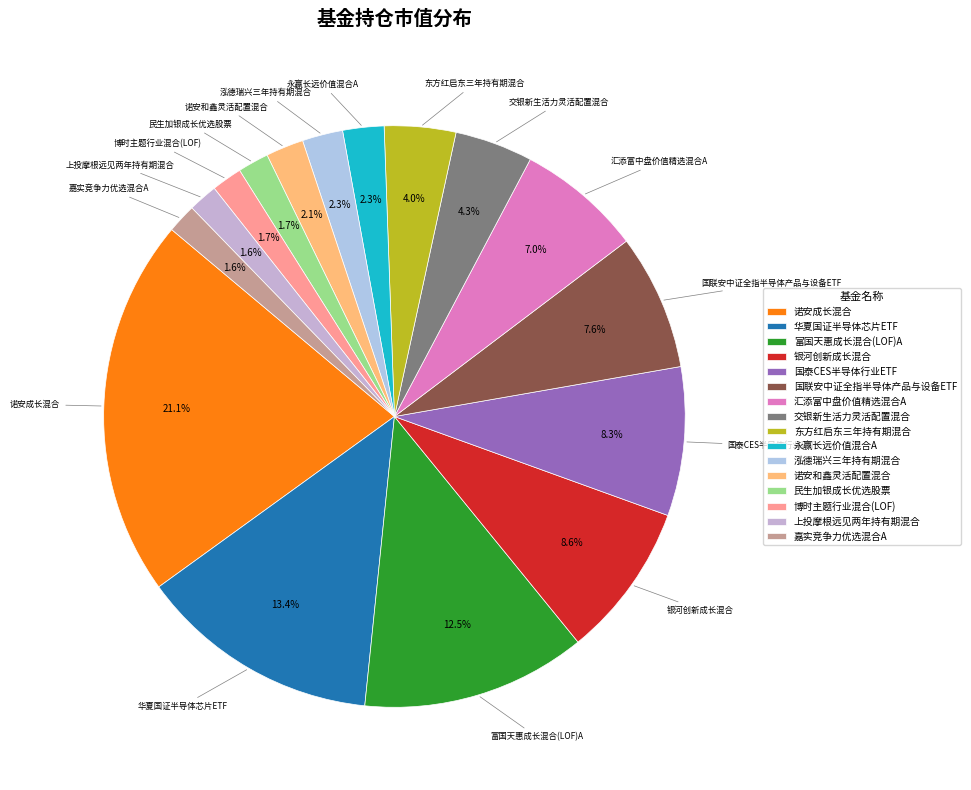

What is the ratio of the value at 泓德瑞兴三年持有期混合 to the value at 诺安和鑫灵活配置混合?

1.1